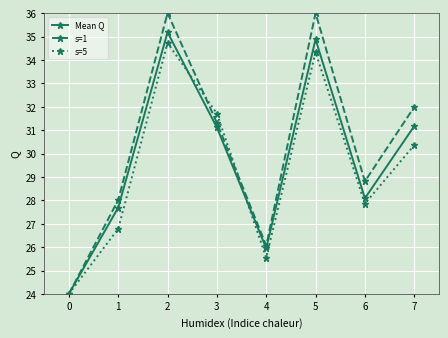

How many values in the Mean Q series exceed 31?

4